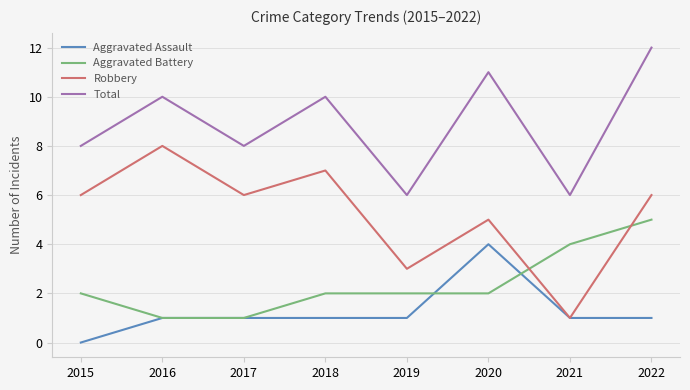

The Robbery series shows 12 at 2016. True or false?

False